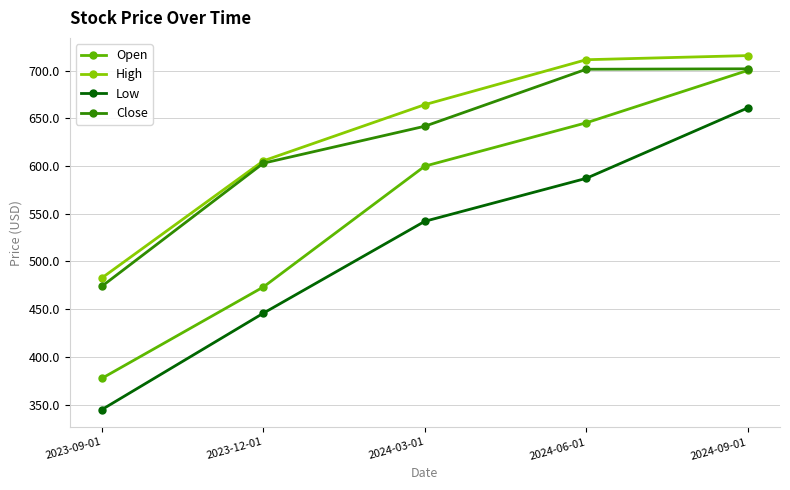

What is the lowest value of the Open series?

377.5